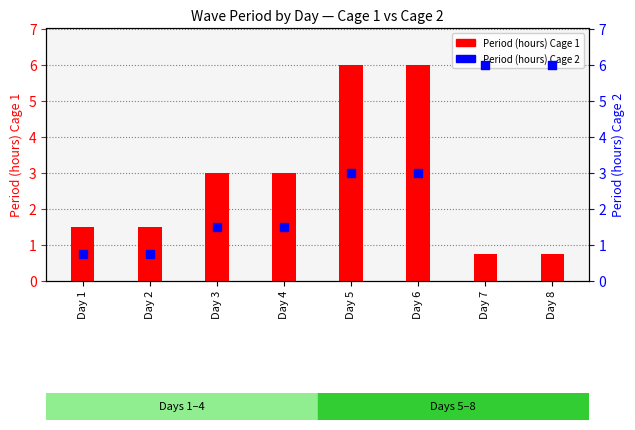

What are all the series names shown in the legend?

Period (hours) Cage 1, Period (hours) Cage 2